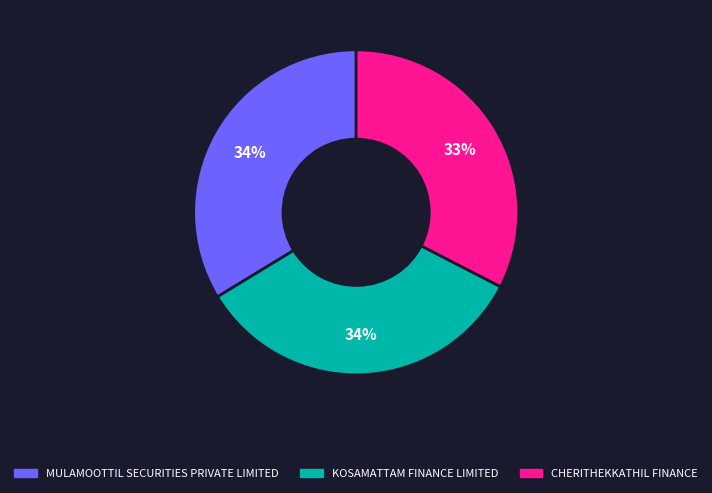

How many segments does this pie chart have?

3